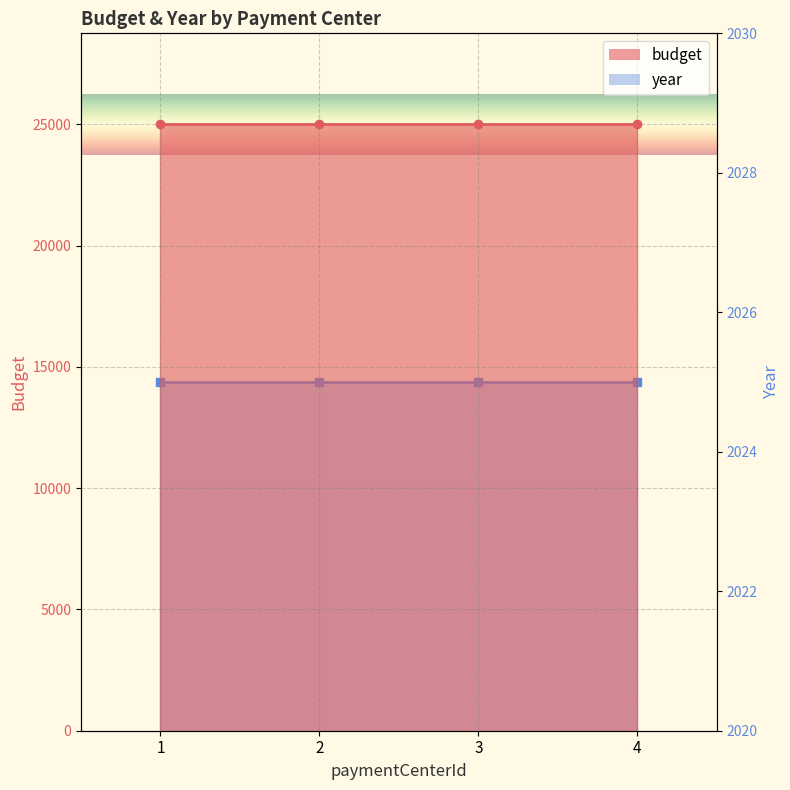

What is the value of the year_line point at the 4th from the left?

2025